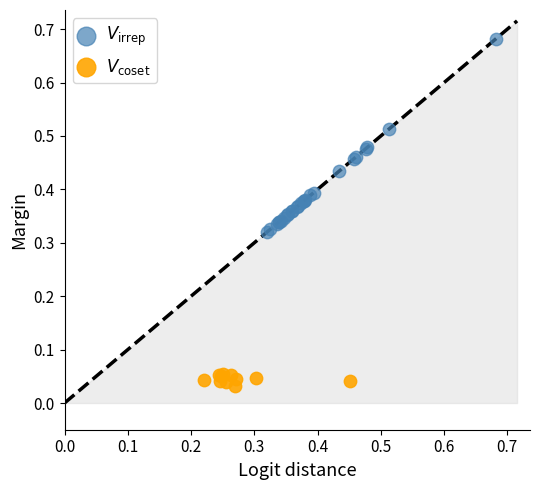

Which series reaches the minimum Y coordinate?

$V_\mathrm{coset}$